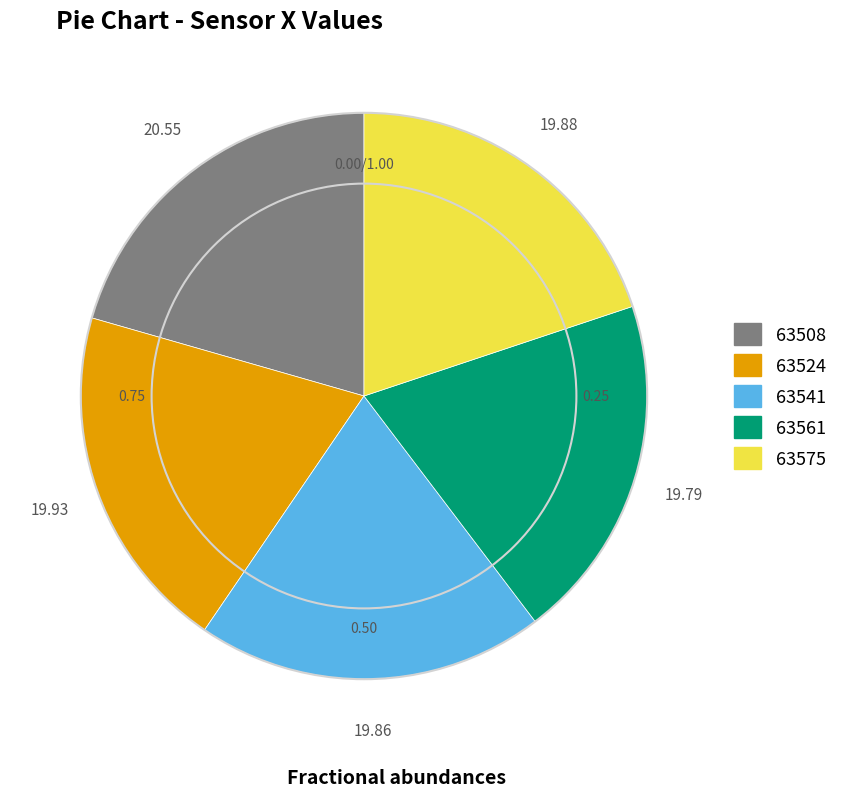

Does any single category account for the majority?

No